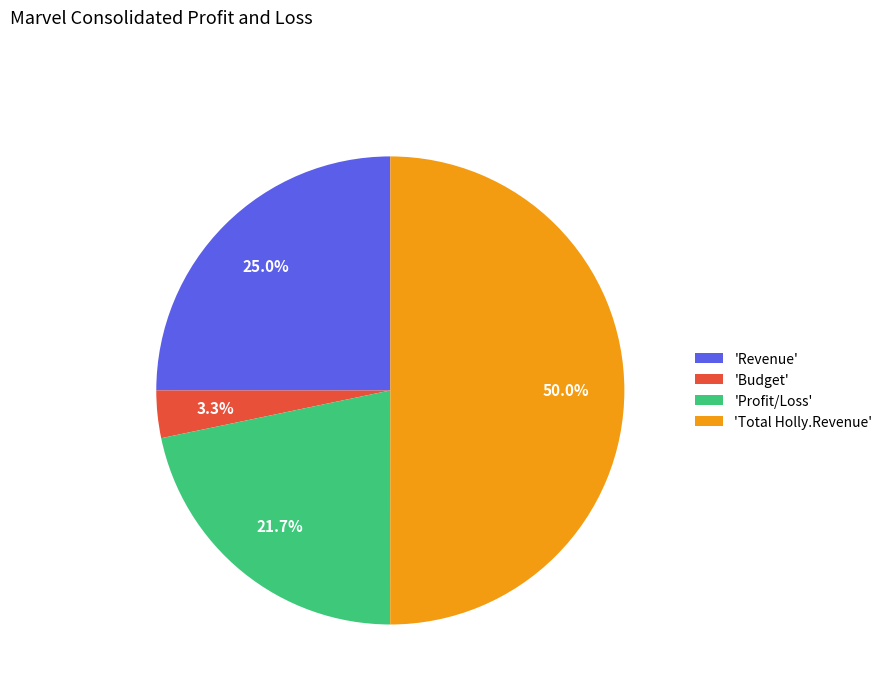

Between 'Profit/Loss' and 'Revenue', which is larger?

'Revenue'